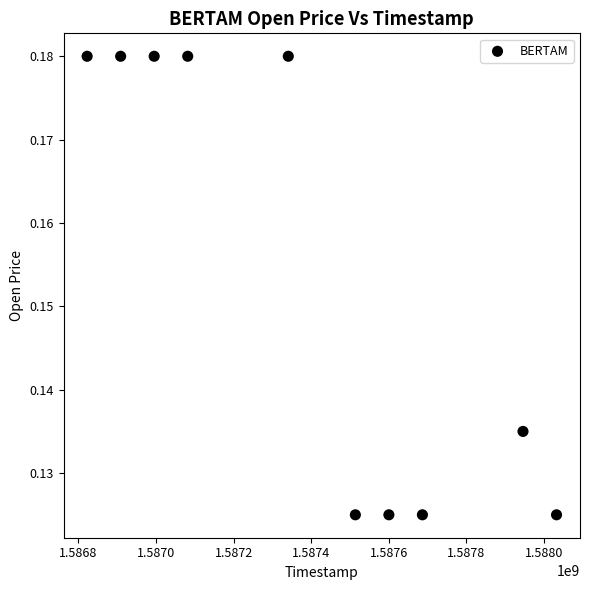

What is the average X value?

1587392640.0